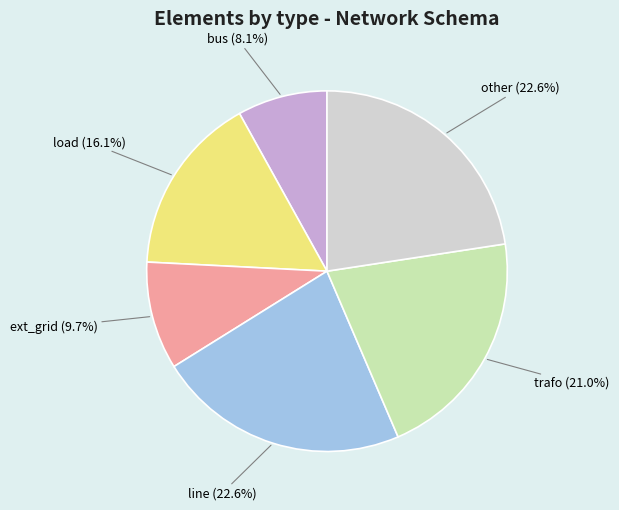

To the nearest percent, what percentage of the pie is other?

23%